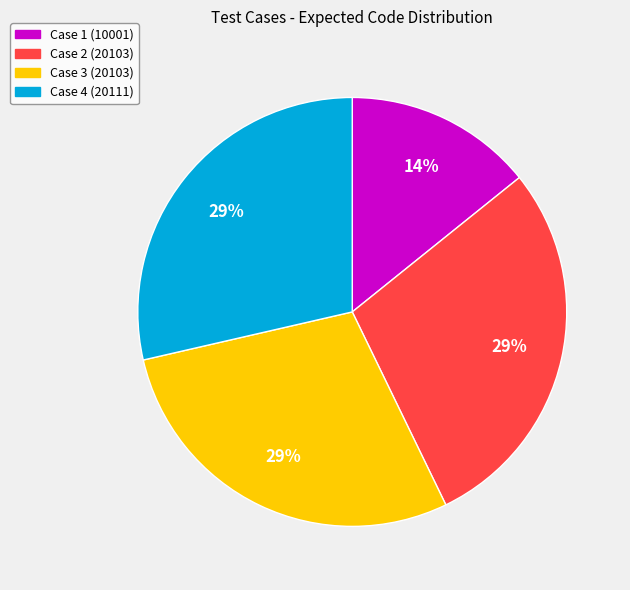

To the nearest percent, what percentage of the pie is Case 2 (20103)?

29%